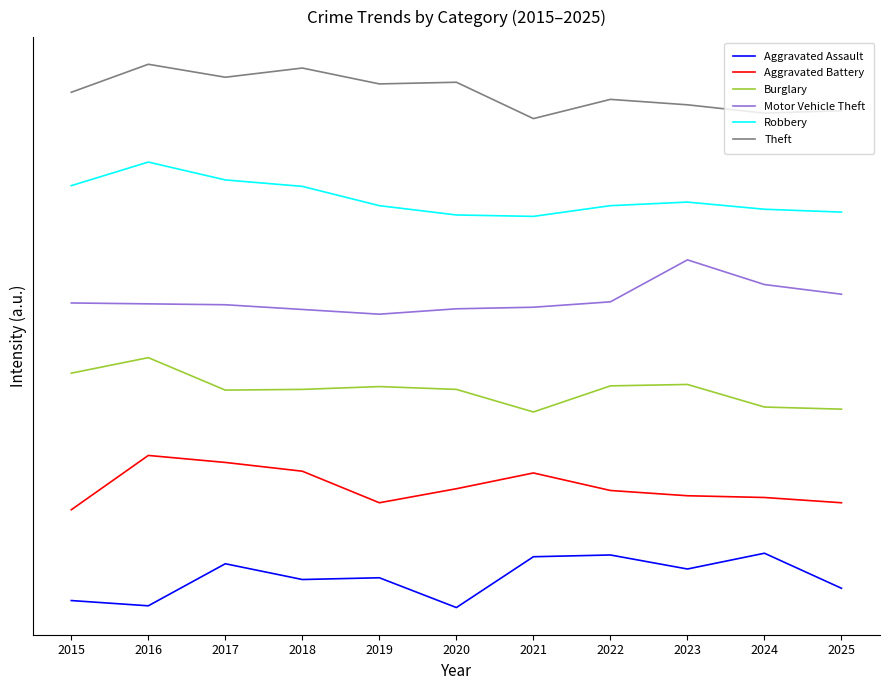

Rank the series by their maximum value, from lowest to highest.

Aggravated Assault, Aggravated Battery, Burglary, Motor Vehicle Theft, Robbery, Theft